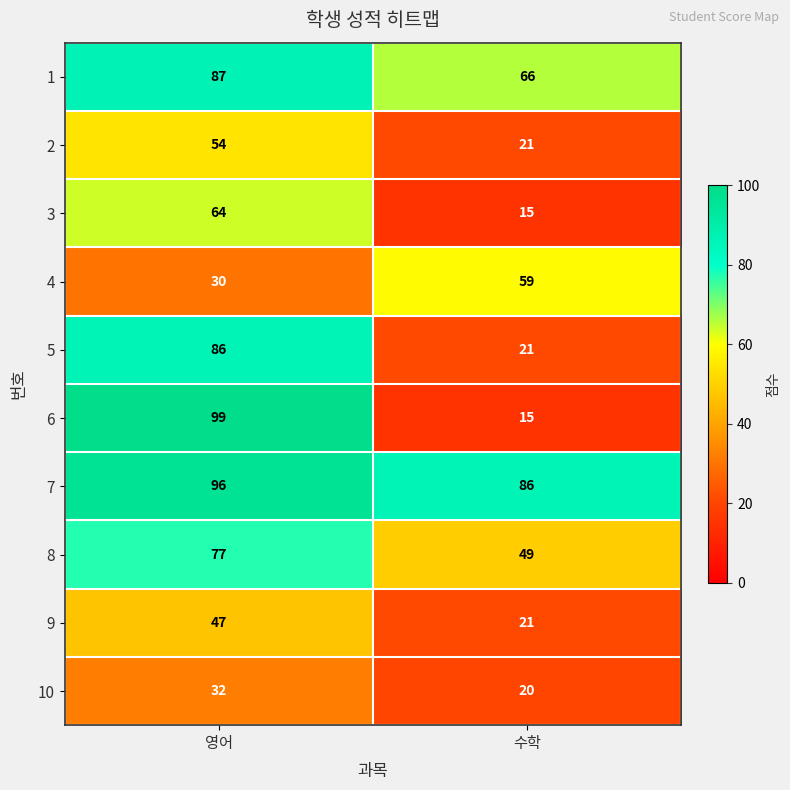

The 6 series shows 21 at 수학. True or false?

False